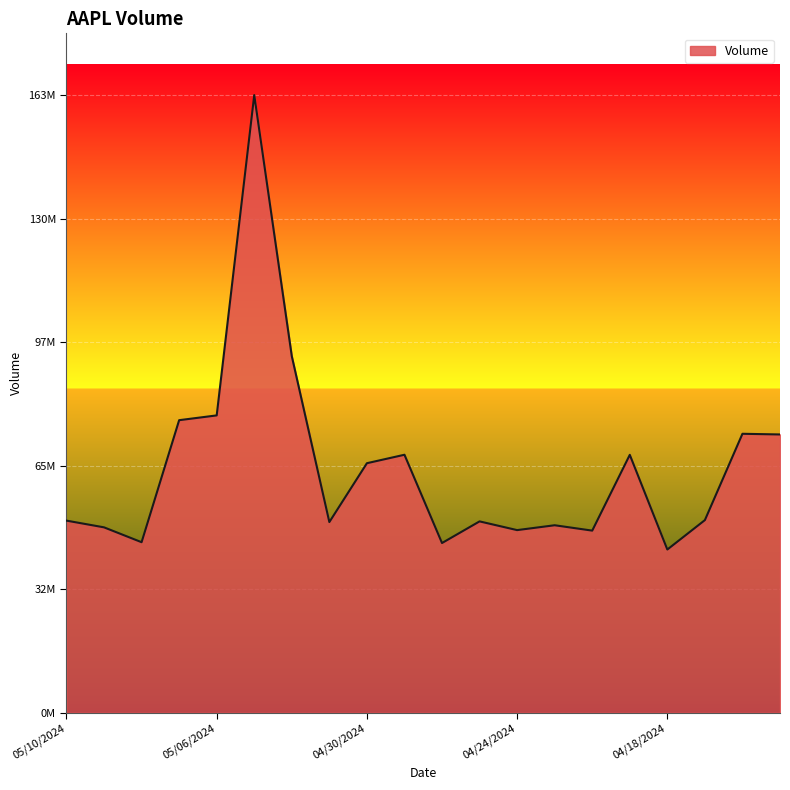

Does the chart display data point markers on the line(s)?

No